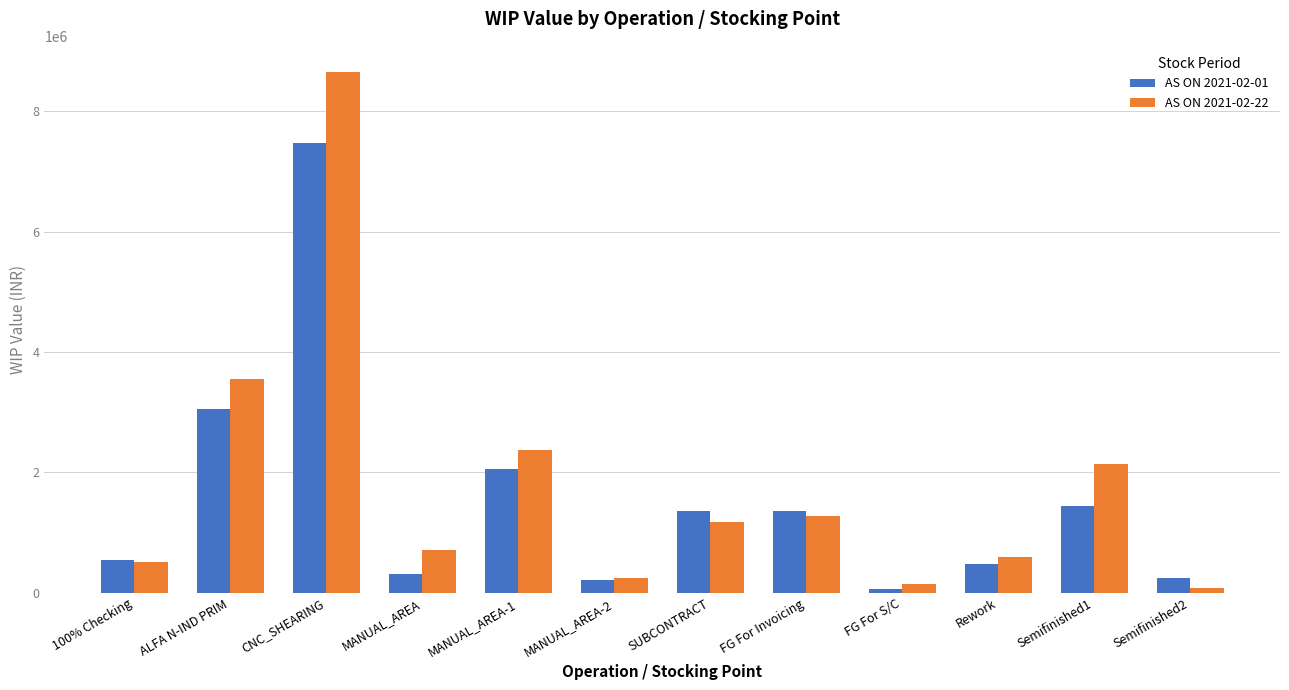

The AS ON 2021-02-01 series shows 473837.0 at Rework. True or false?

True